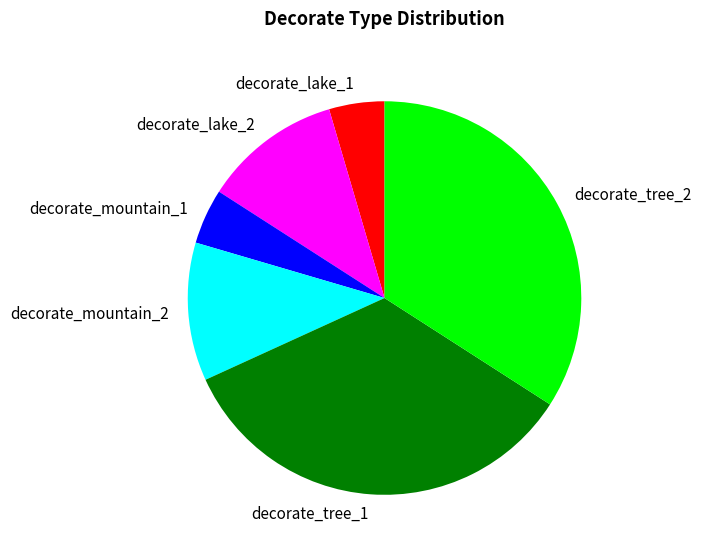

True or false: decorate_mountain_1 accounts for 19% of the total.

False